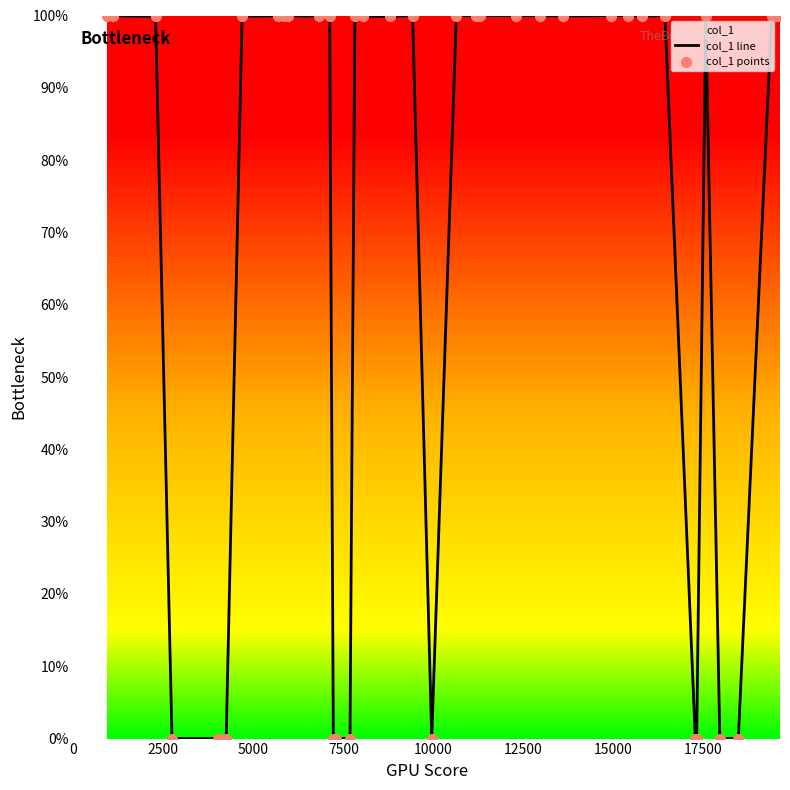

Which series has the widest spread of Y values?

col_1 line